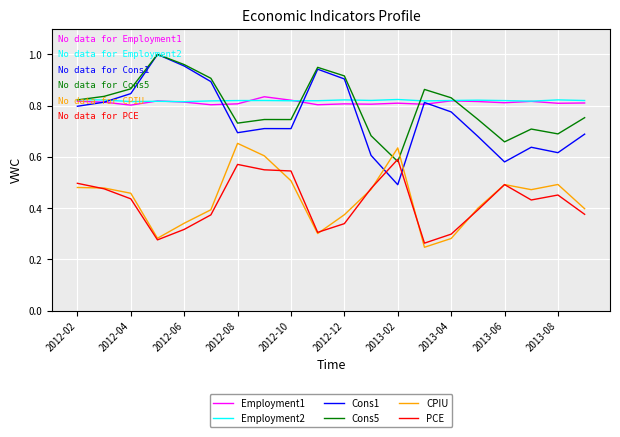

Does the chart display data point markers on the line(s)?

No